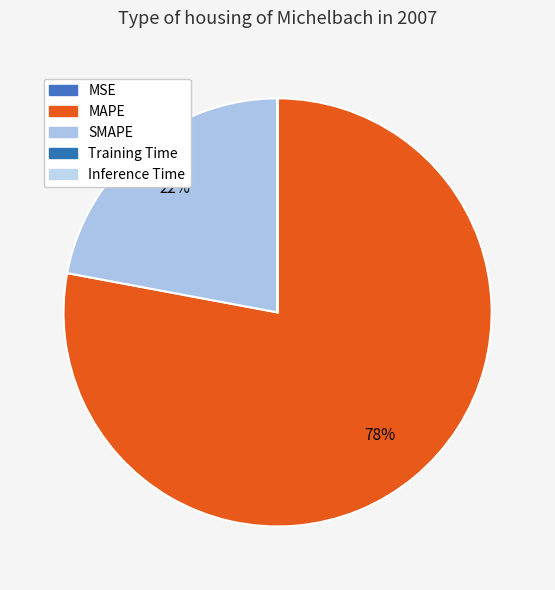

The Training Time slice represents 1% of the pie. True or false?

False